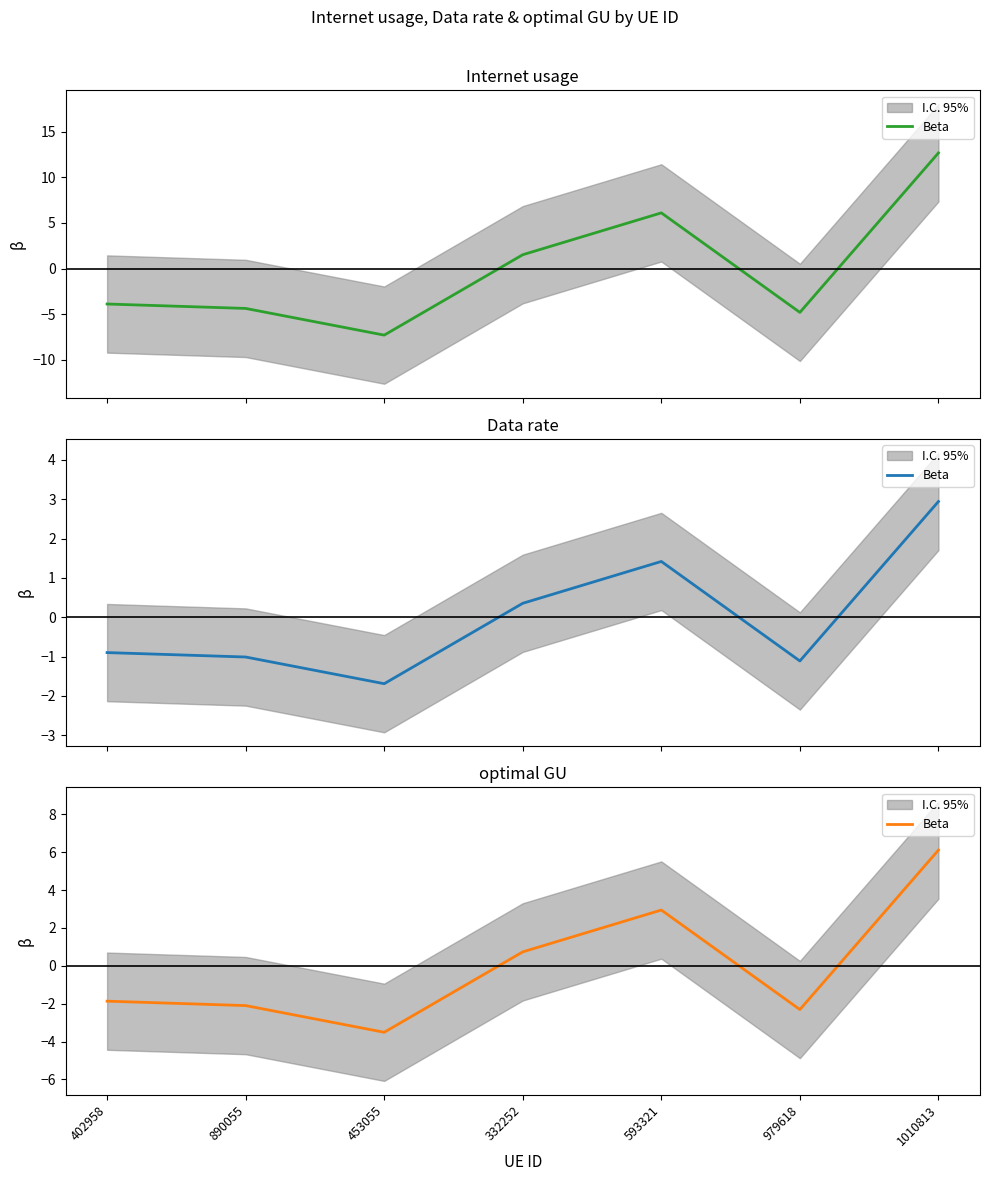

At which category does the data reach its first local valley?

453055